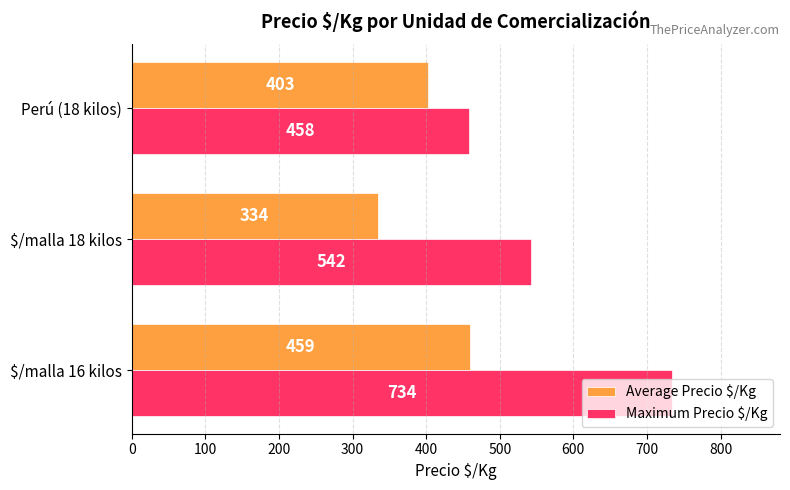

What are all the series names shown in the legend?

Average Precio $/Kg, Maximum Precio $/Kg